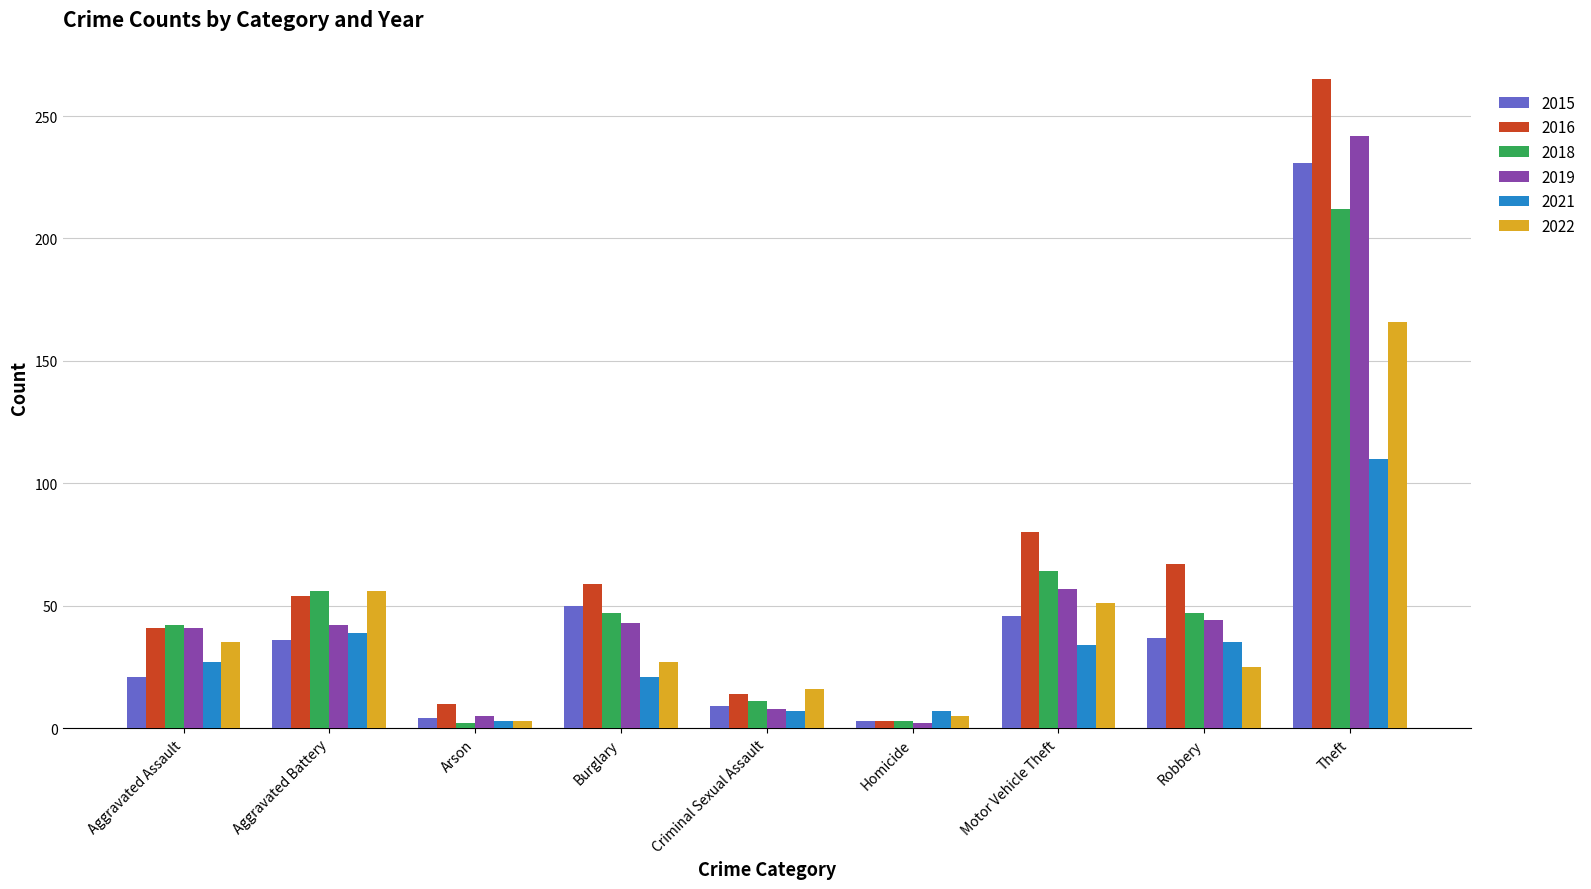

What is the label of the 6th bar from the right?

Burglary